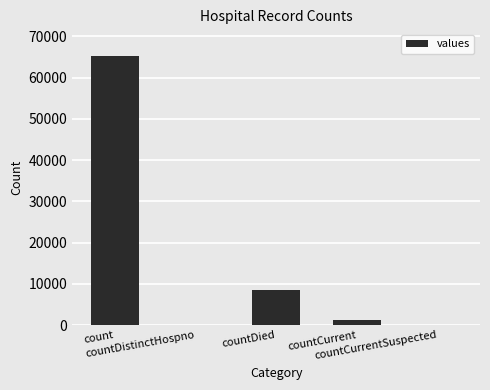

What is the sum of all values?

74920